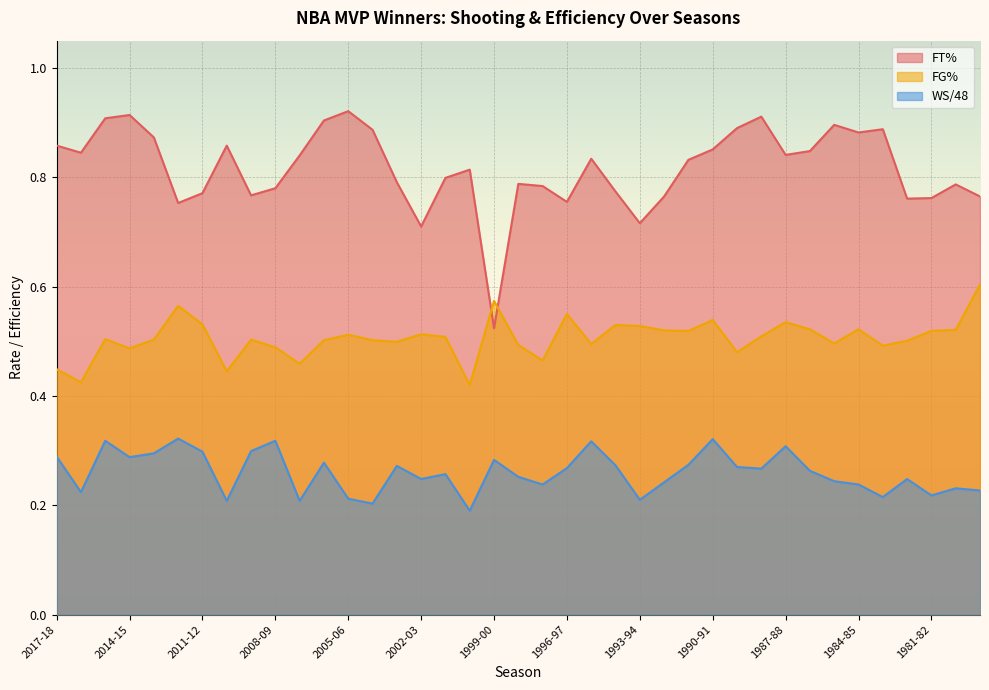

At which category does FG% reach its first local valley?

2016-17